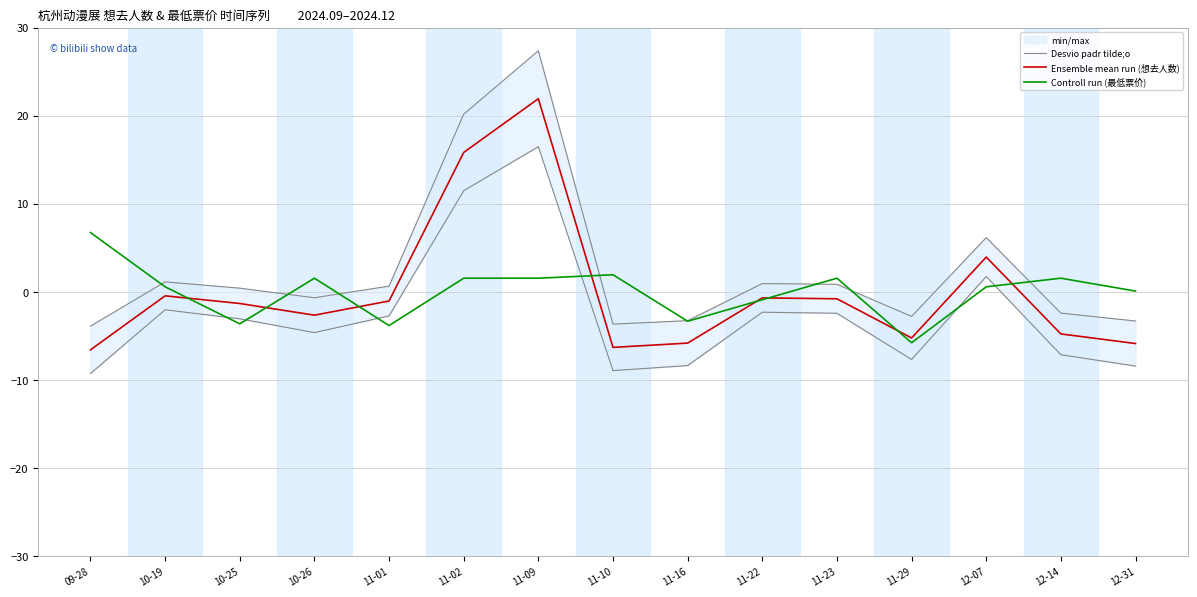

What is the label of the 3rd point from the right?

12-07